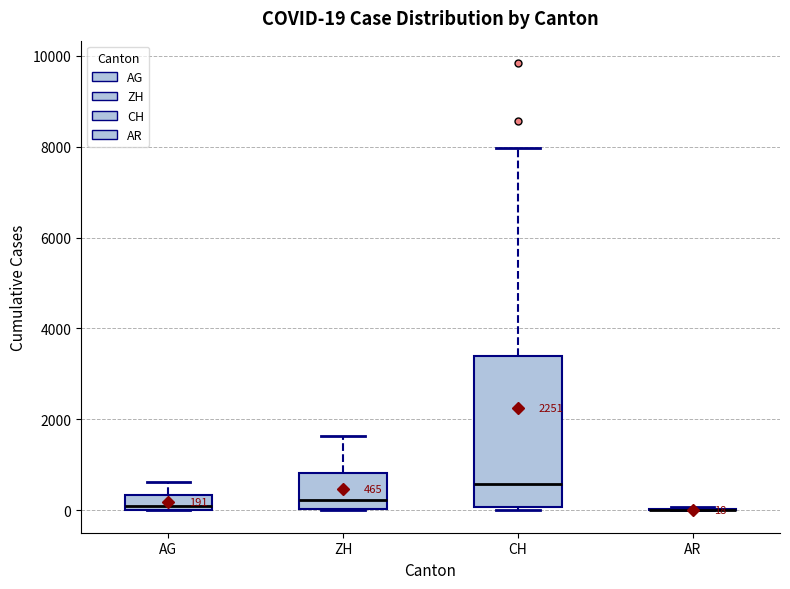

Comparing the boxes themselves (not the whiskers), which one is the tallest?

CH